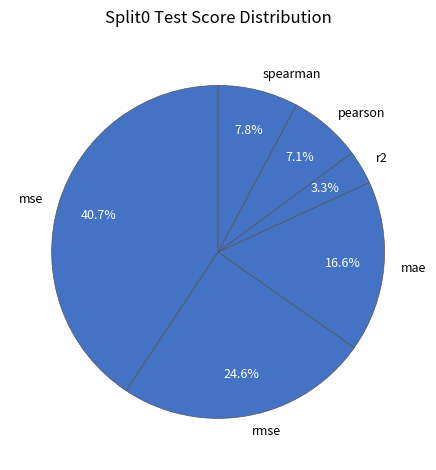

To the nearest percent, what is the difference between the r2 and mse slice percentages?

37%